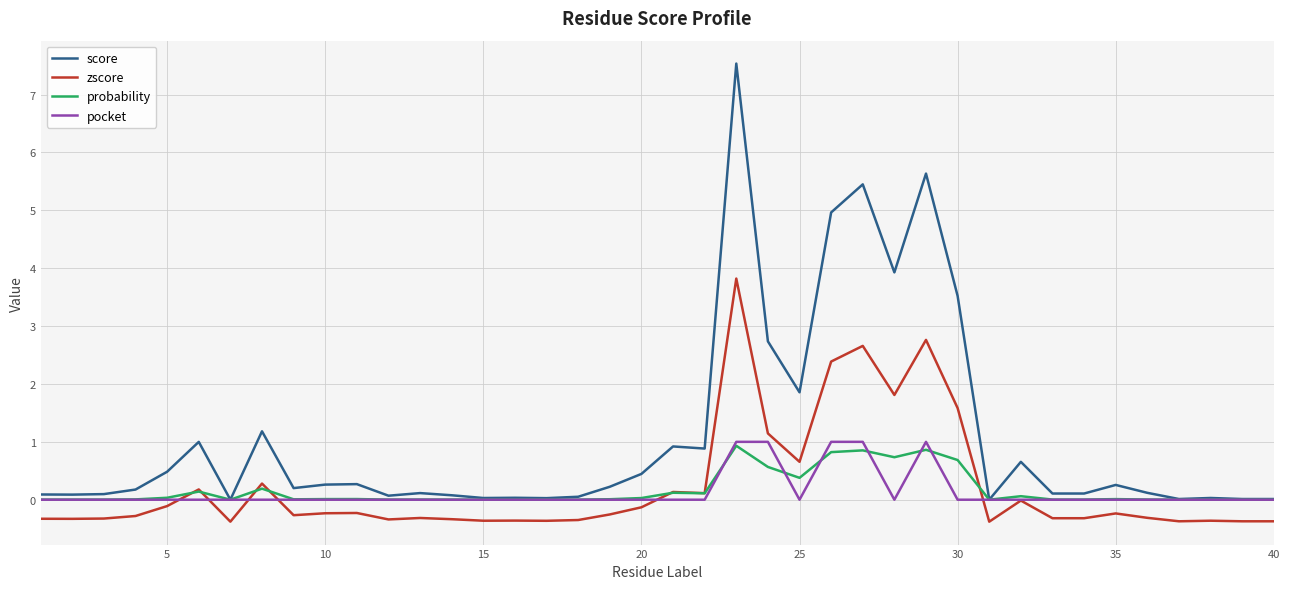

Which series has the largest total across all categories?

score